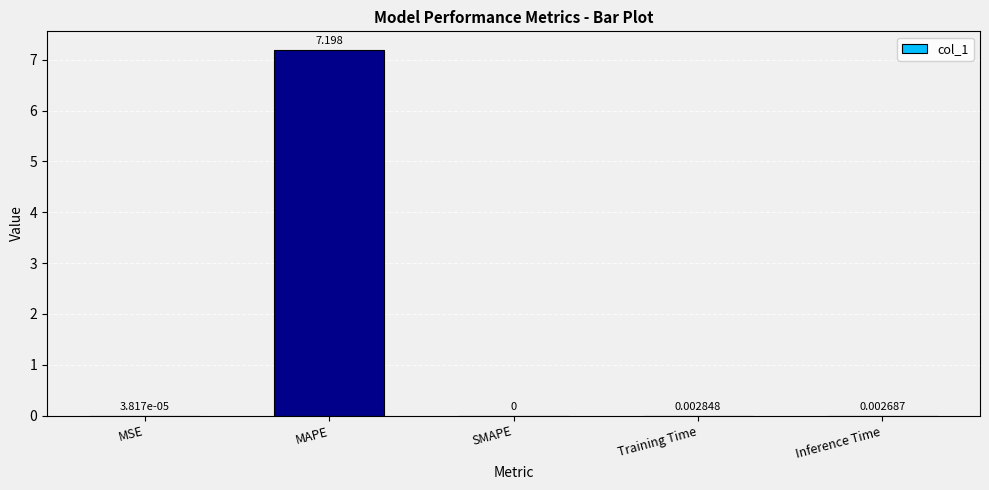

Which category has the highest value across all series?

MAPE